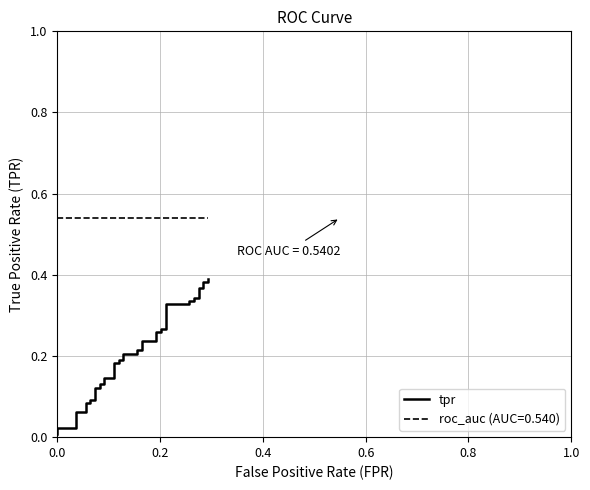

What is the greatest value displayed?

0.4